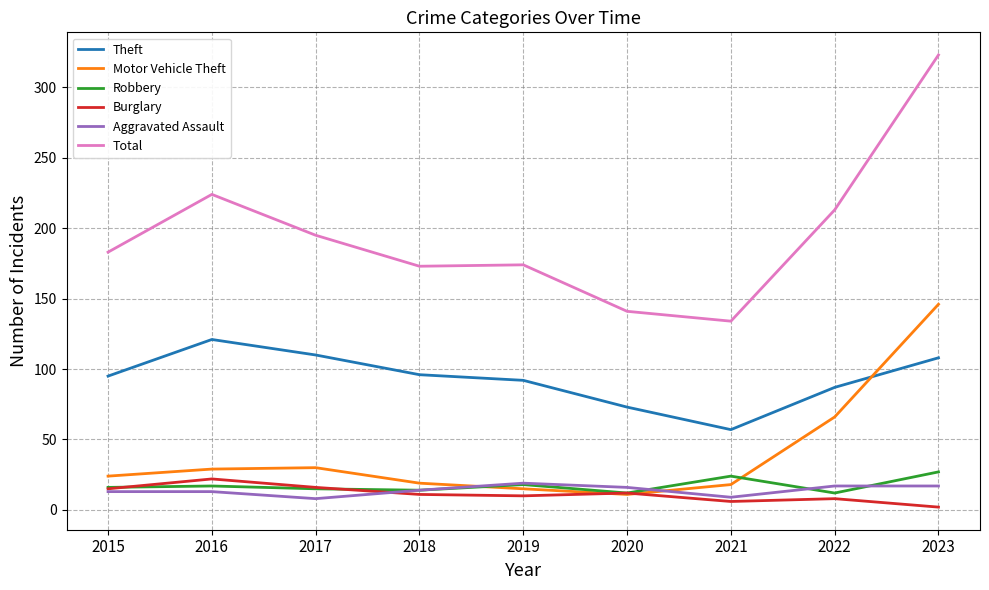

At which category does Total reach its first local peak?

2016